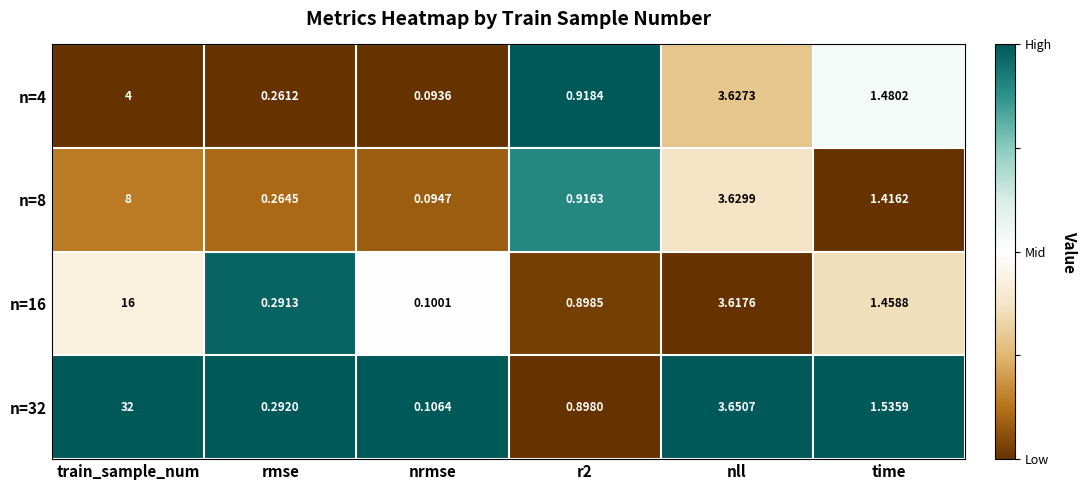

At which label does n=4 first exceed 1?

train_sample_num